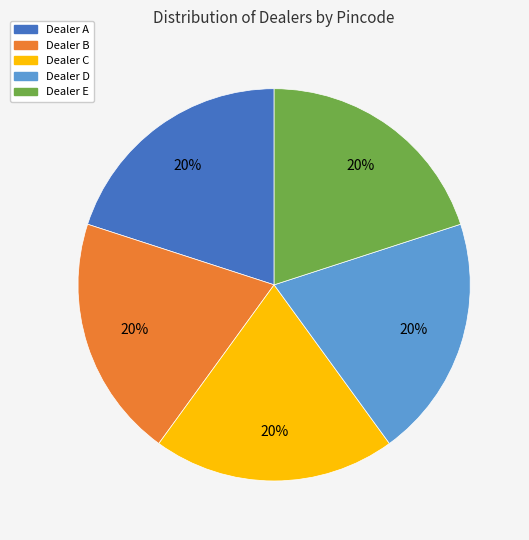

To the nearest percent, what portion does Dealer B represent?

20%